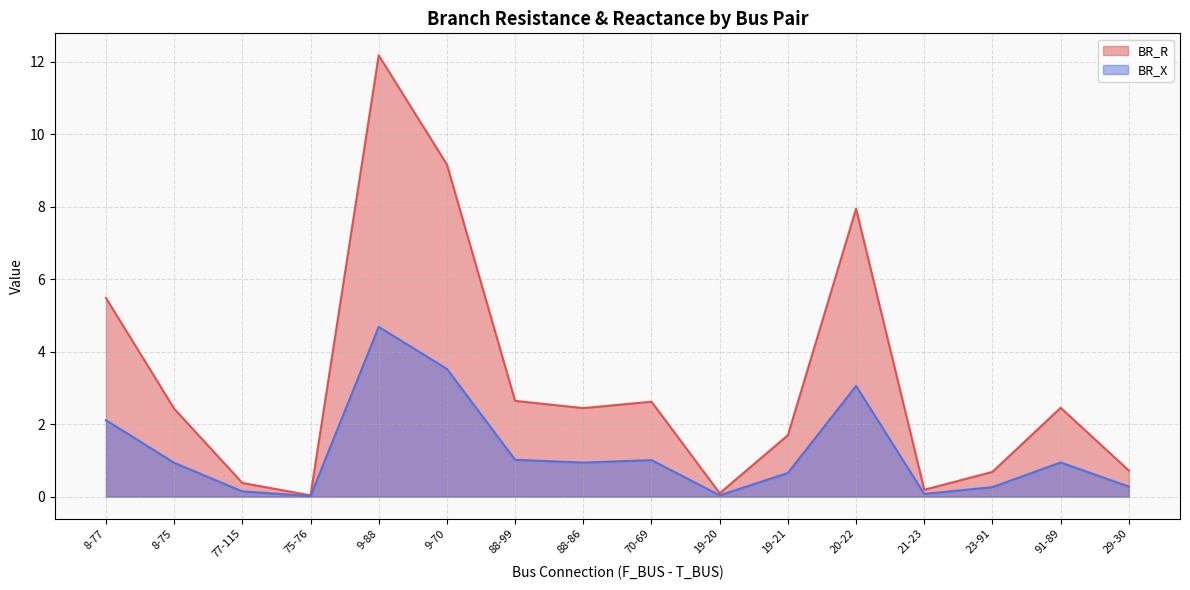

True or false: BR_R has more than 0 interior local peaks.

True